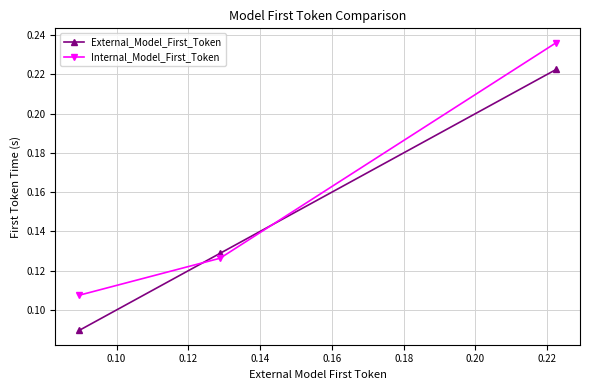

How many Internal_Model_First_Token values are between 0 and 1?

3